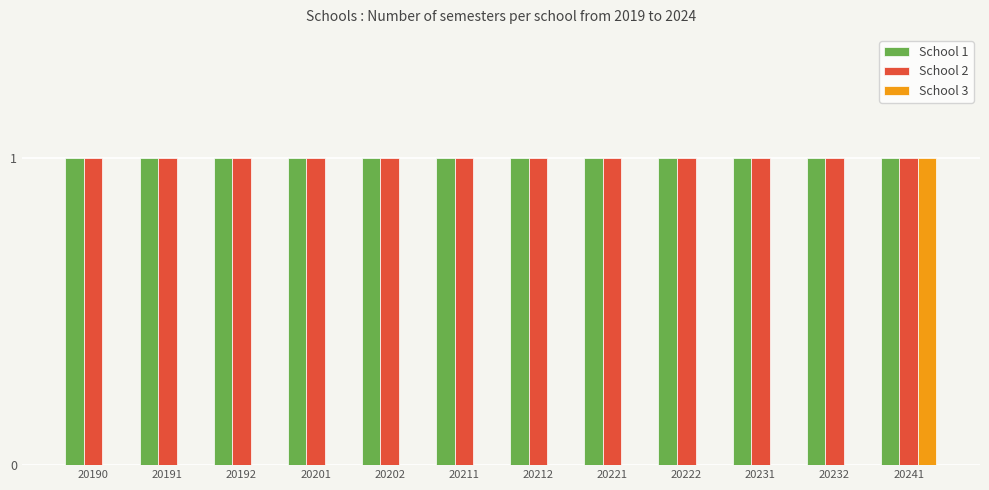

How many groups of bars are there?

12